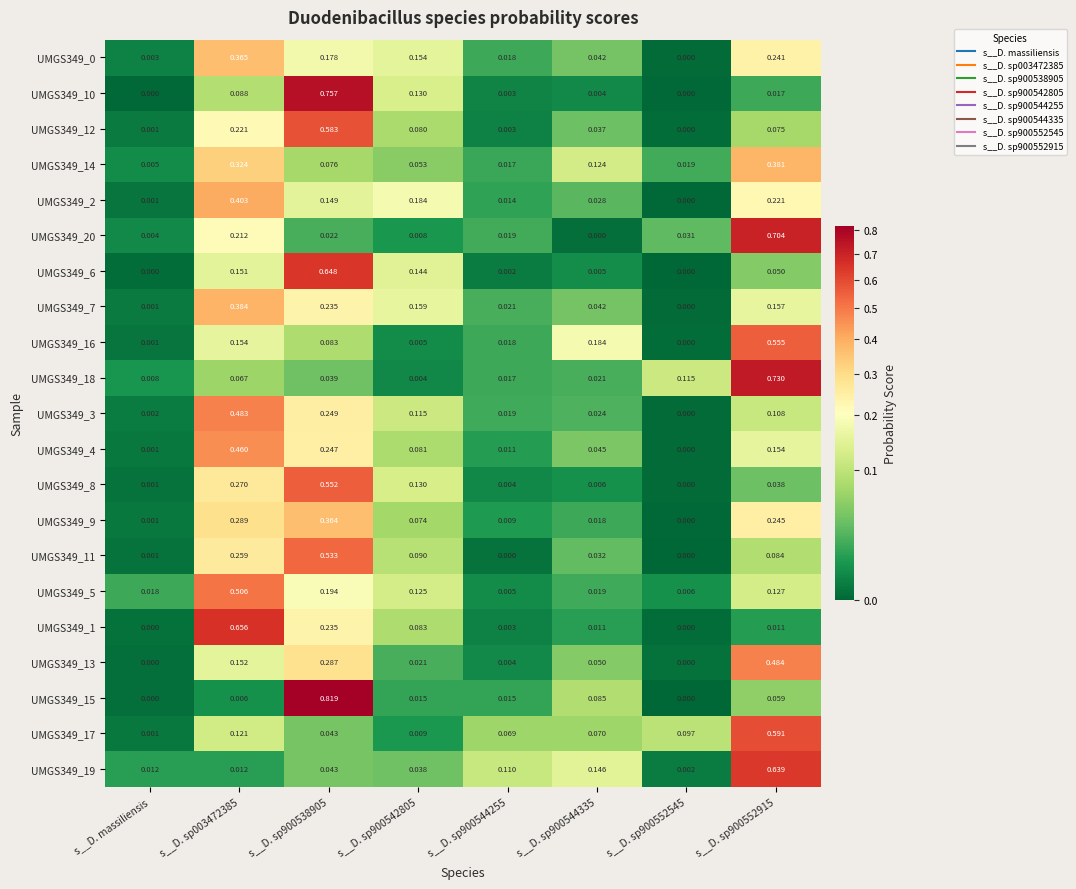

Is the value of UMGS349_5 at s__D. sp900552915 greater than the value of UMGS349_19 at s__D. sp900544255?

Yes